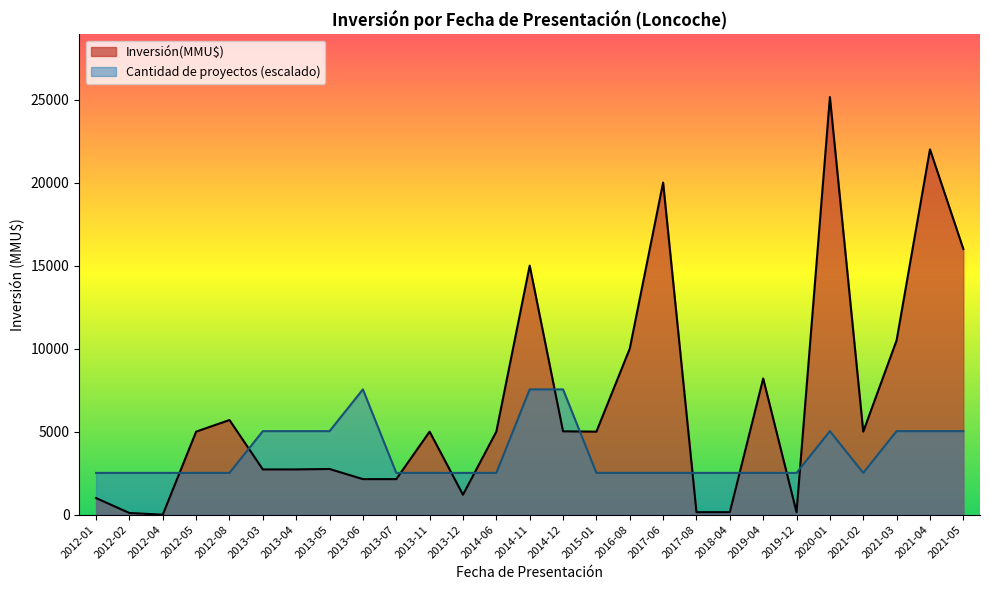

At how many categories does at least one series exceed 24058?

1